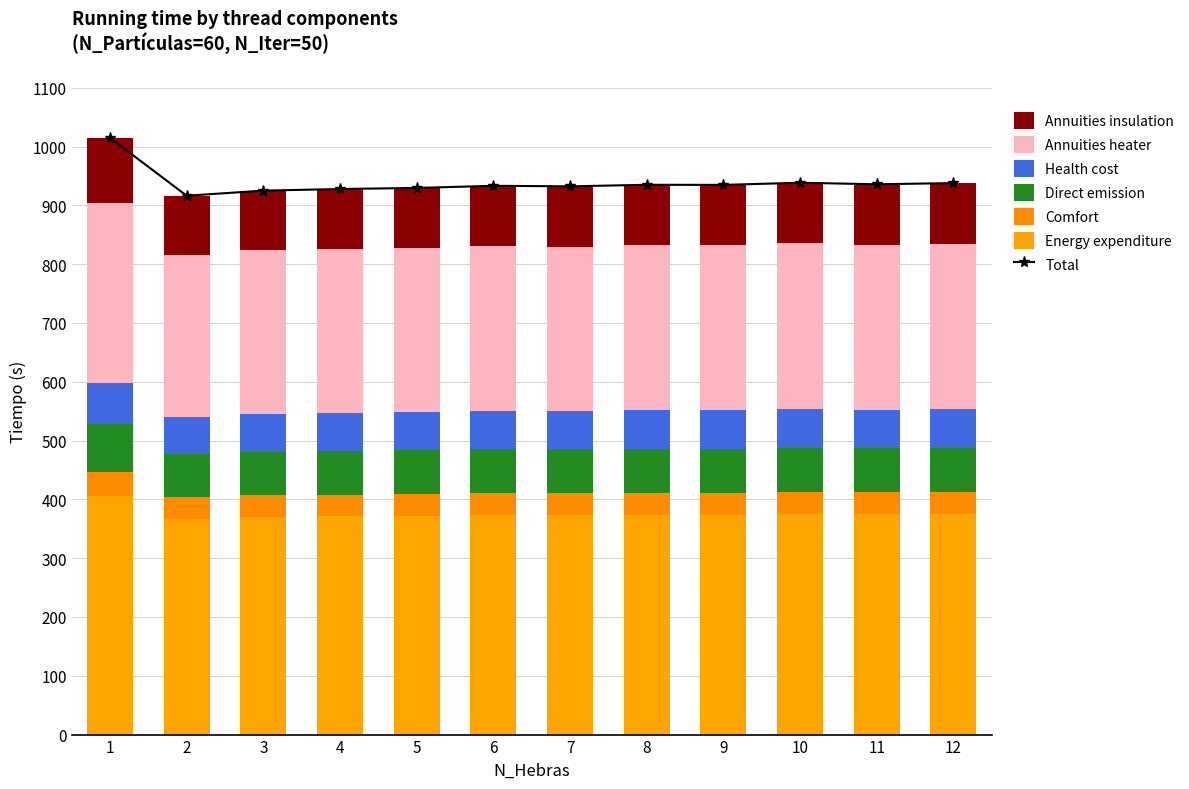

What is the sum of the values at 1 and 6?

1948.0